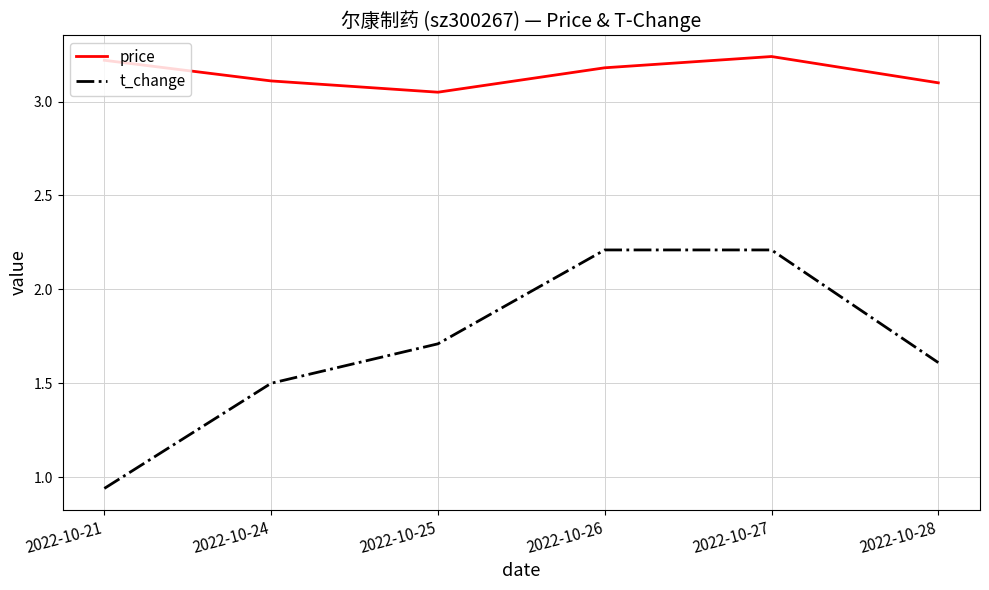

Does the chart have visible grid lines?

Yes